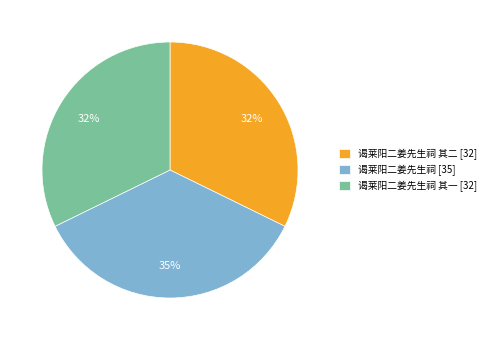

To the nearest percent, what percentage of the pie is 谒莱阳二姜先生祠 其一 [32]?

32%